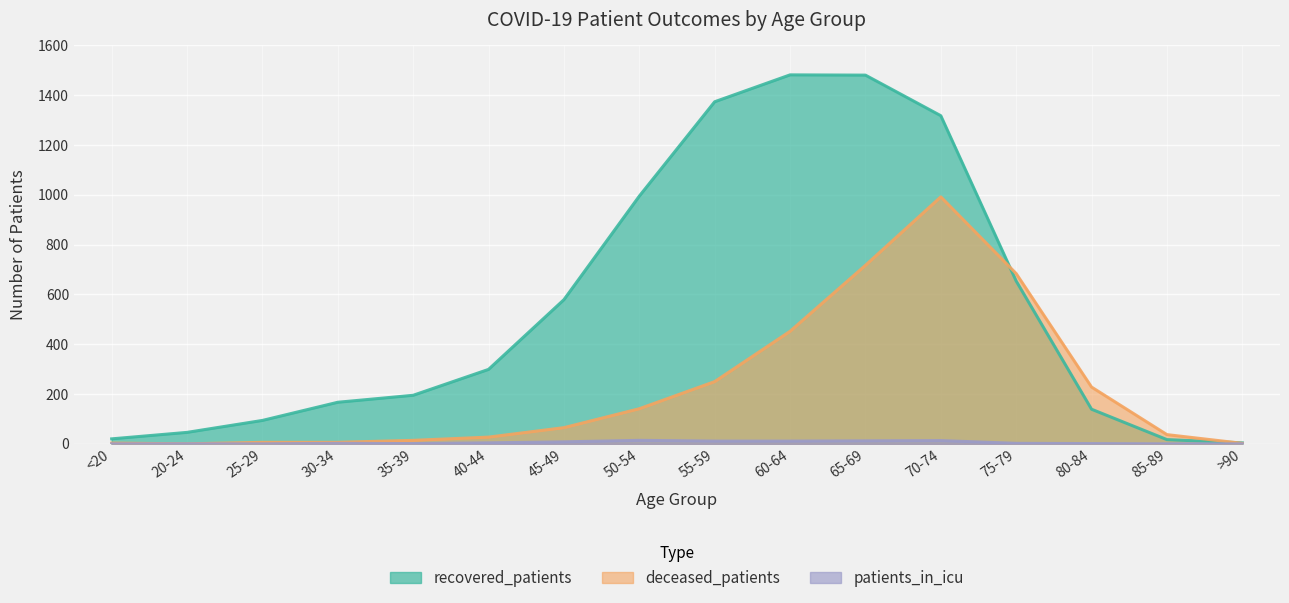

What is the sum of the recovered_patients values at 75-79 and >90?

658